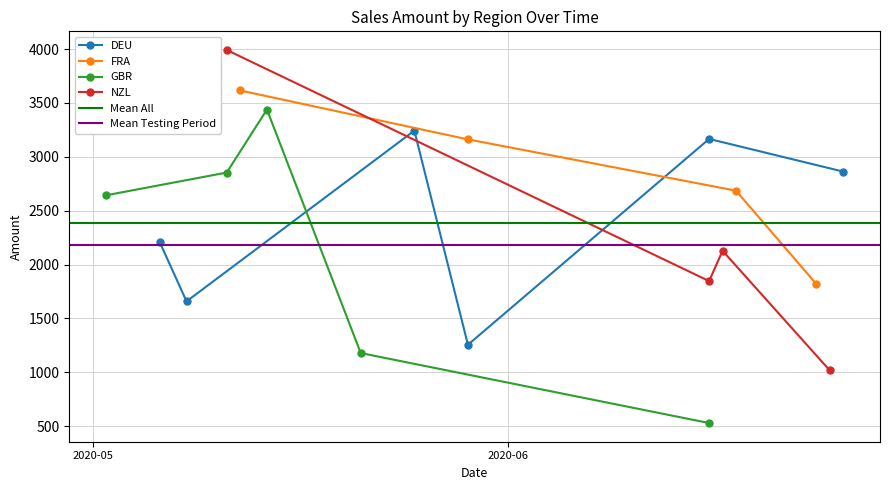

True or false: NZL has more than 0 points higher than both neighbors.

True